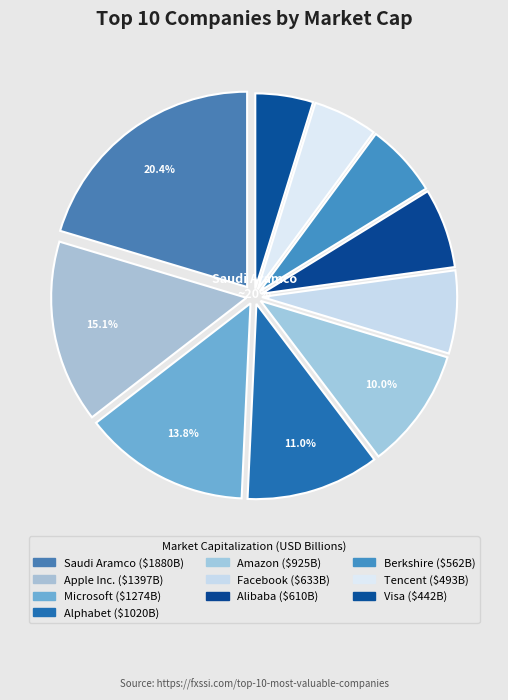

Is there a majority slice in this chart?

No